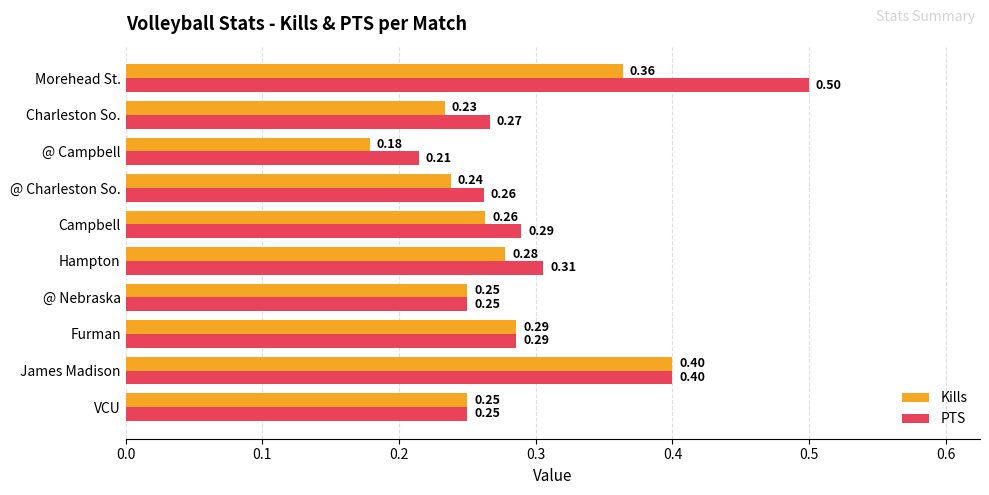

List the series in order of their peak value, highest first.

PTS, Kills